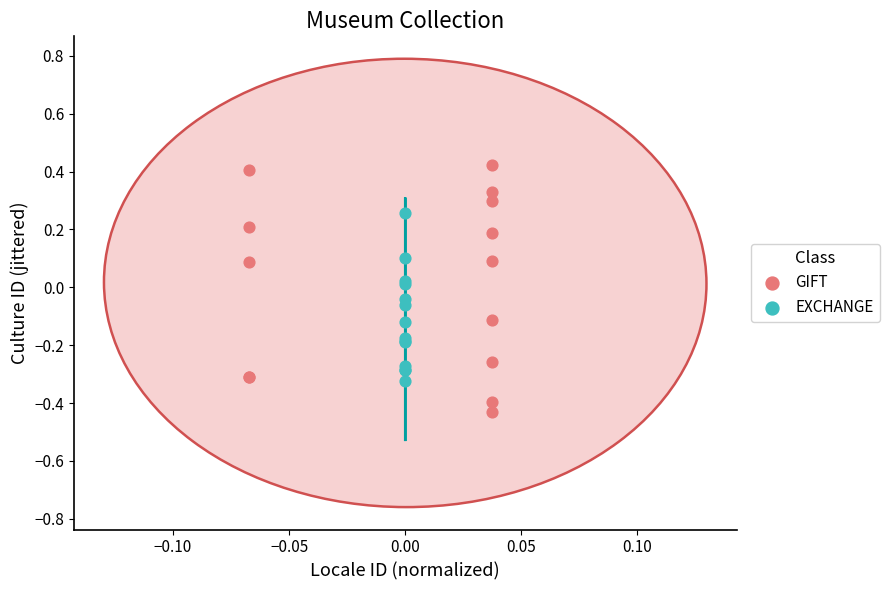

Which series reaches the maximum Y coordinate?

GIFT